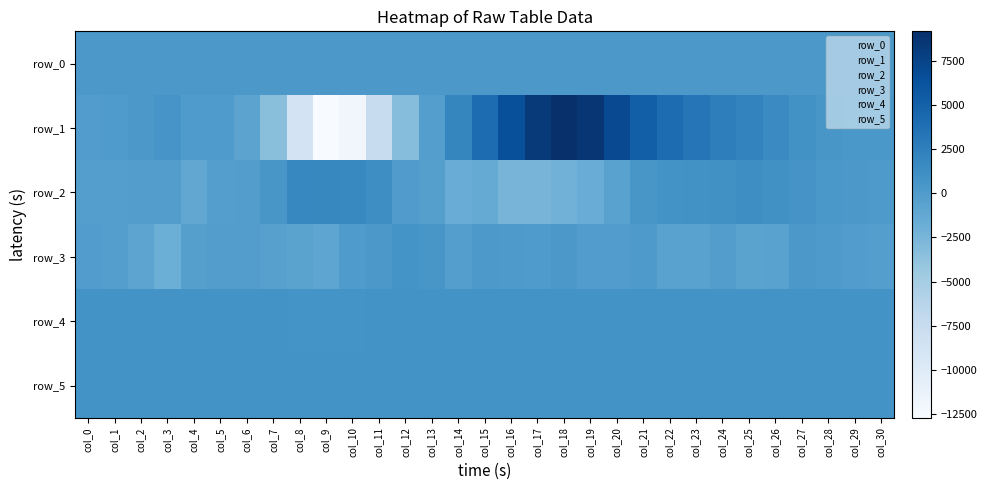

Between col_28 and col_5, which is larger?

col_28